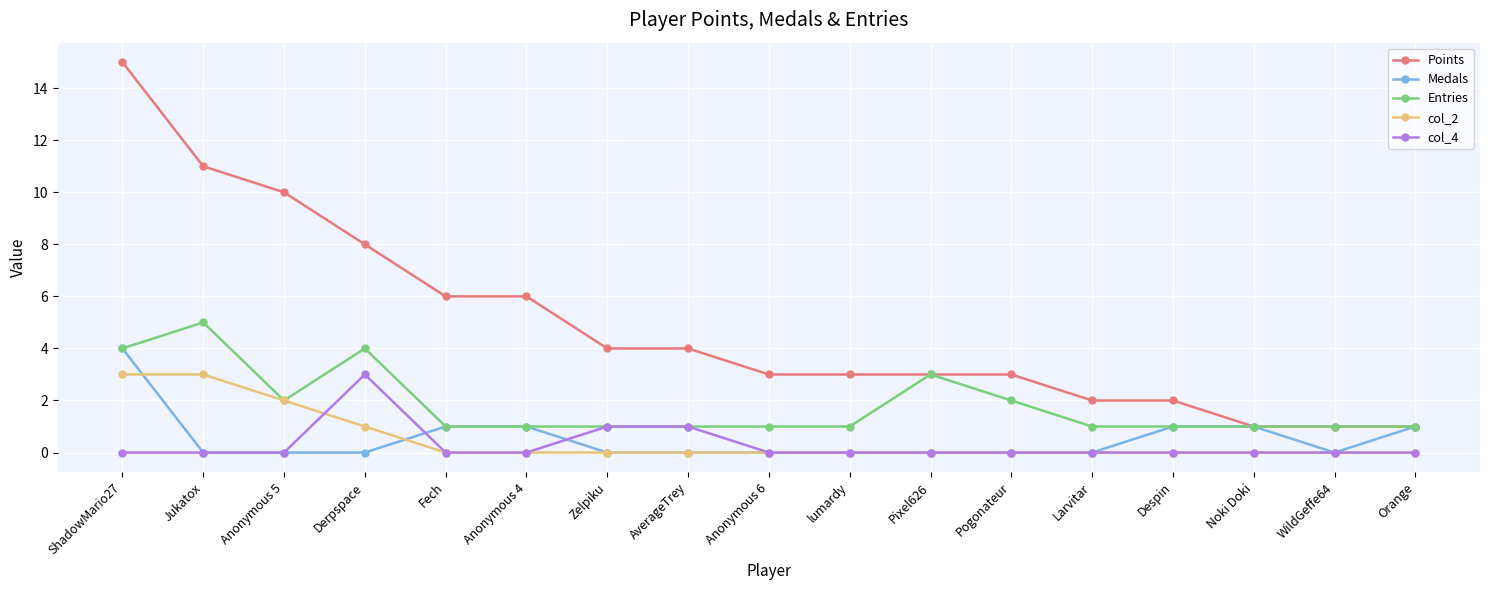

What is the total value across all series at Larvitar?

3